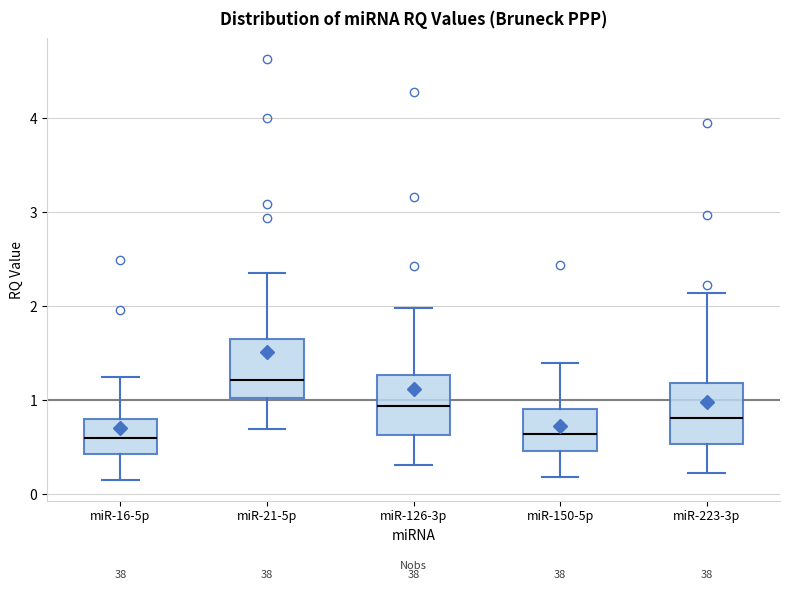

Which box's median line is the highest?

miR-21-5p